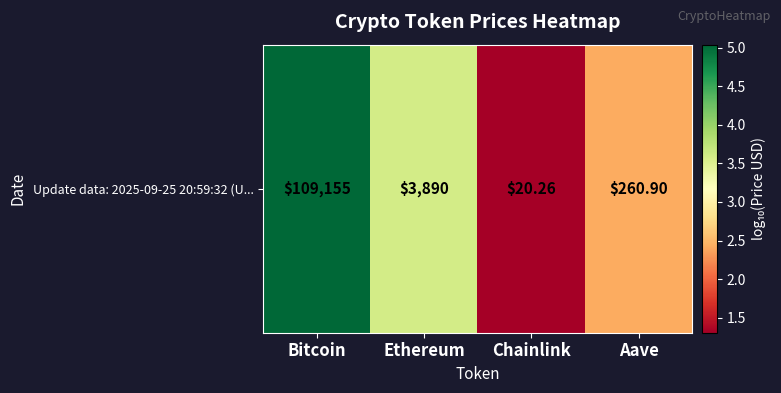

The chart shows a value of 2.4 at Aave. True or false?

True